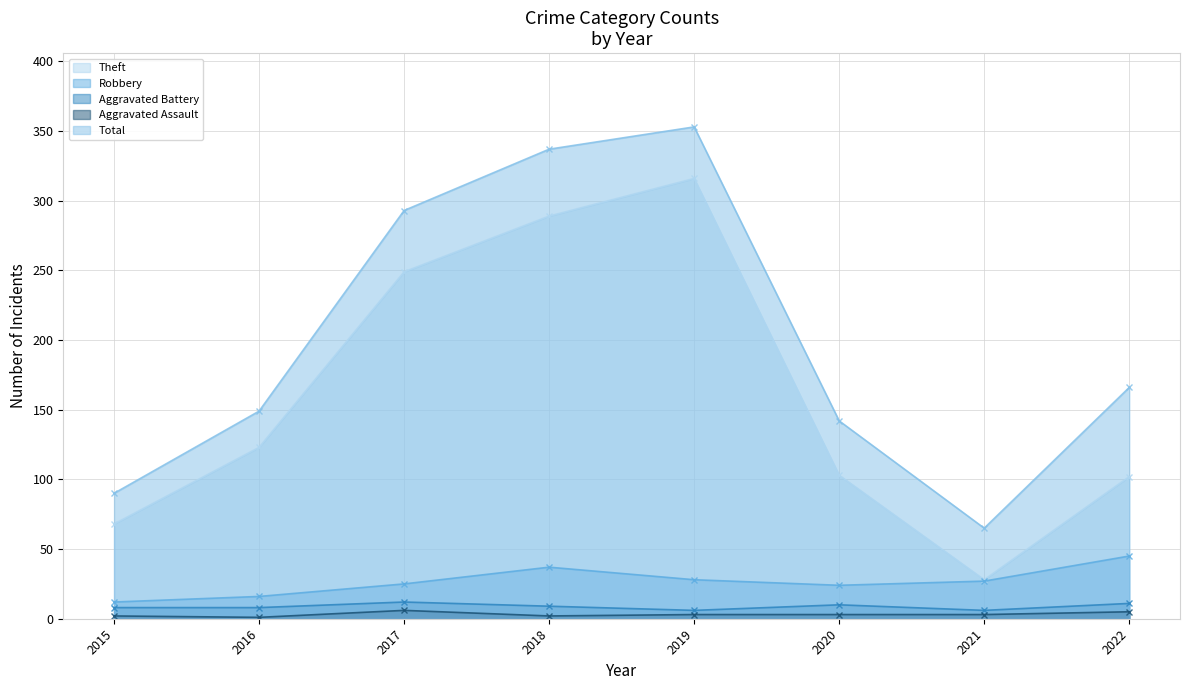

Does the chart have visible grid lines?

Yes